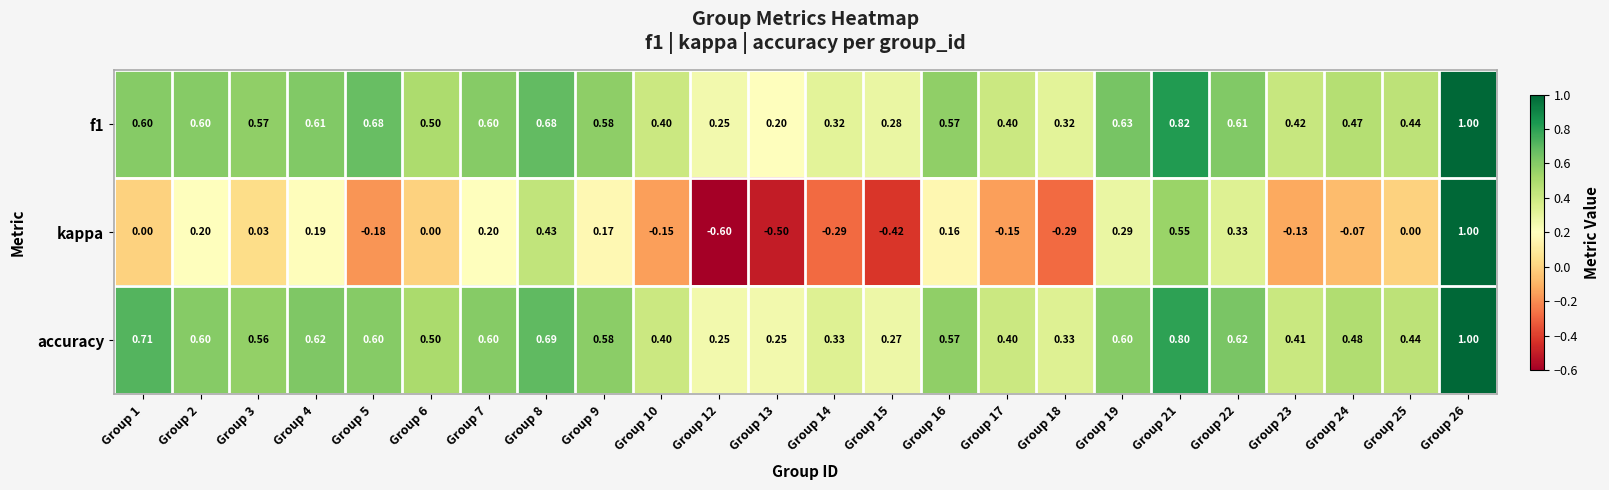

Is the value of accuracy at Group 18 greater than the value of f1 at Group 16?

No